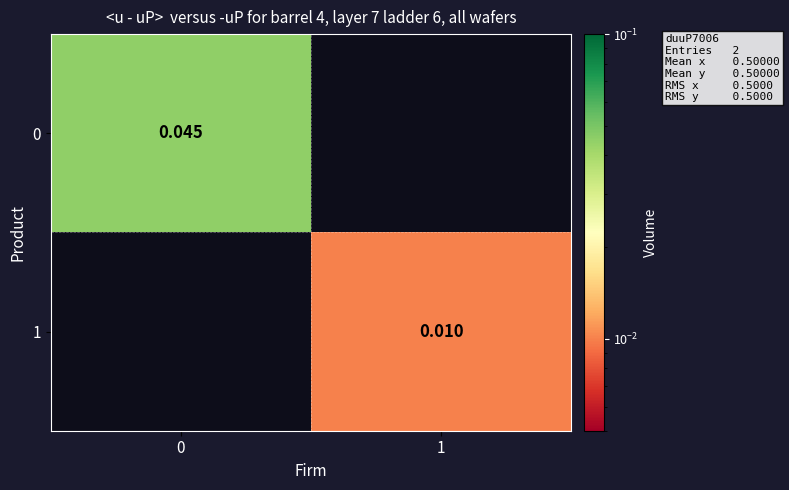

Which category has the lowest value across all series?

1